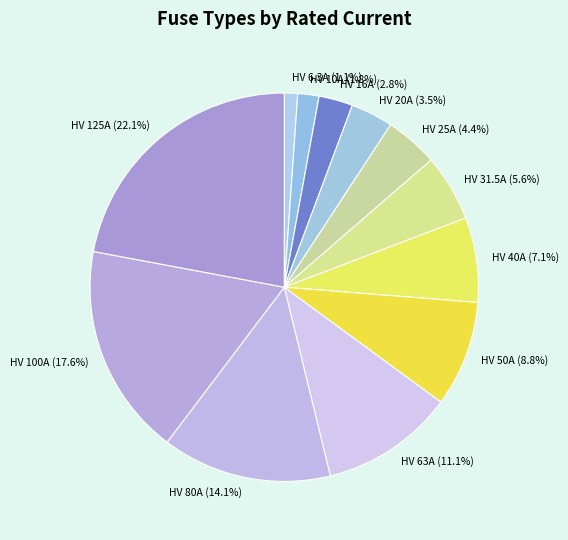

What percentage is the HV 40A slice, to the nearest percent?

7%